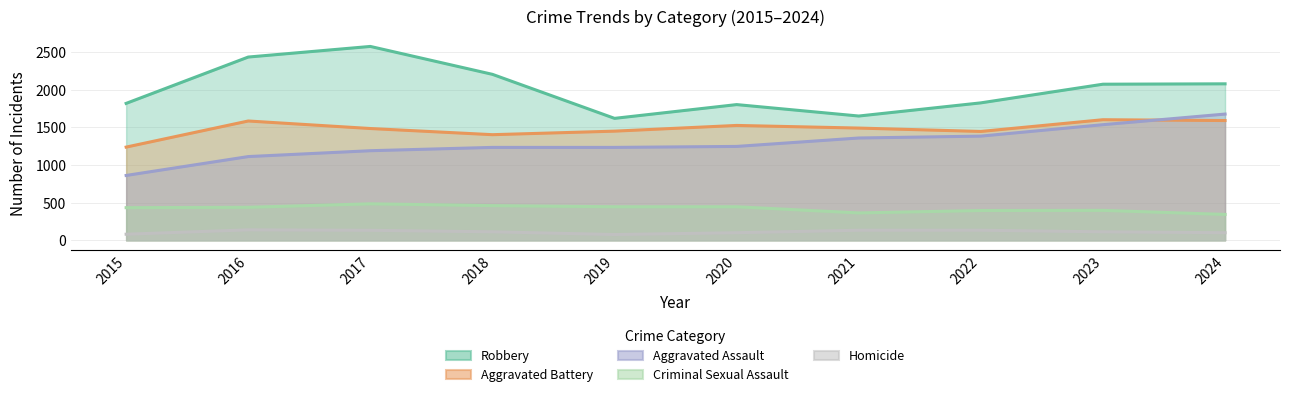

What is the sum of the Aggravated Battery values at 2023 and 2020?

3130